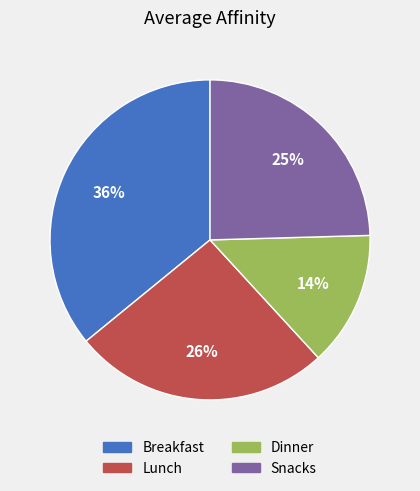

Is there any slice that represents more than half of the pie?

No